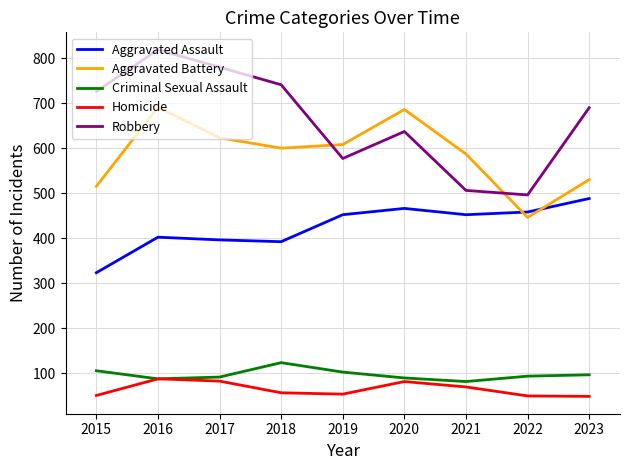

The Aggravated Battery series shows 772 at 2021. True or false?

False